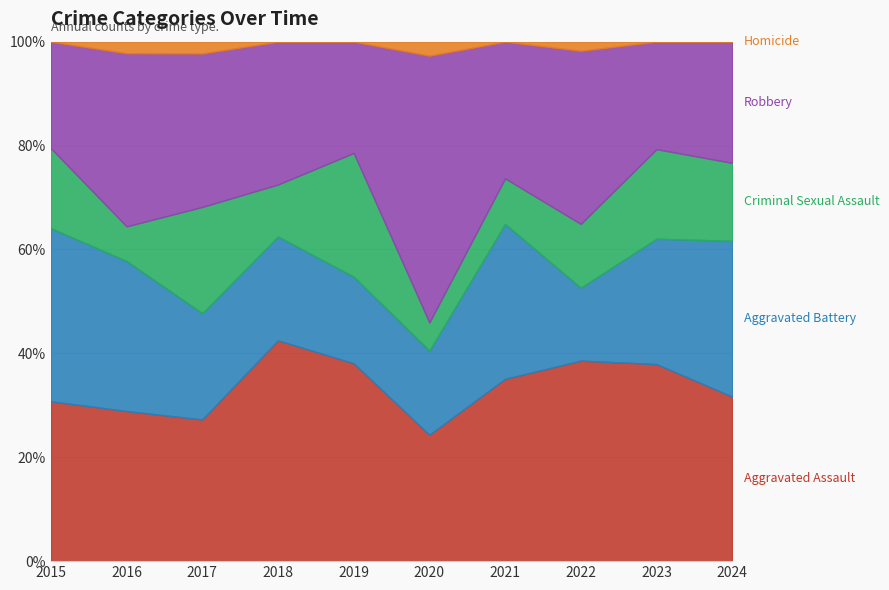

Where is the first local maximum for Robbery?

2016